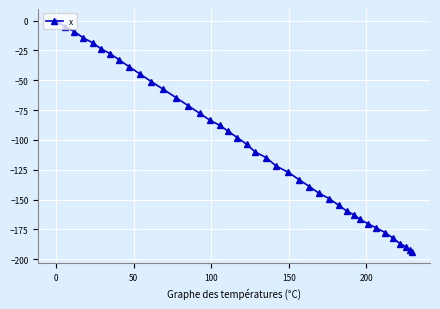

What is the difference between the maximum and minimum values?

193.7